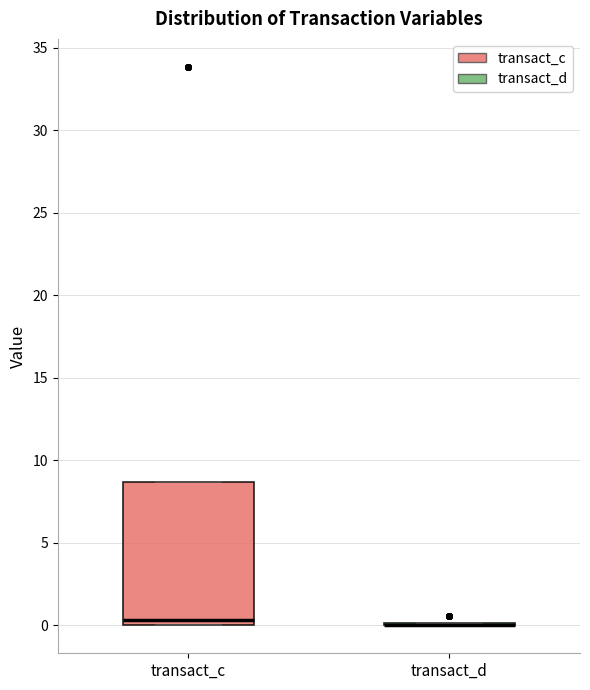

Reading left to right, read every box against the y-axis: the position of its median line, the range the box covers, and the ends of its whiskers. The values are not printed on the chart, so give them approximately, as read against the axis.

transact_c: median 0.5, box 0.0 to 8.5, whiskers 0.0 to 8.5
transact_d: box collapsed to a line at 0.0, whiskers 0.0 to 0.0